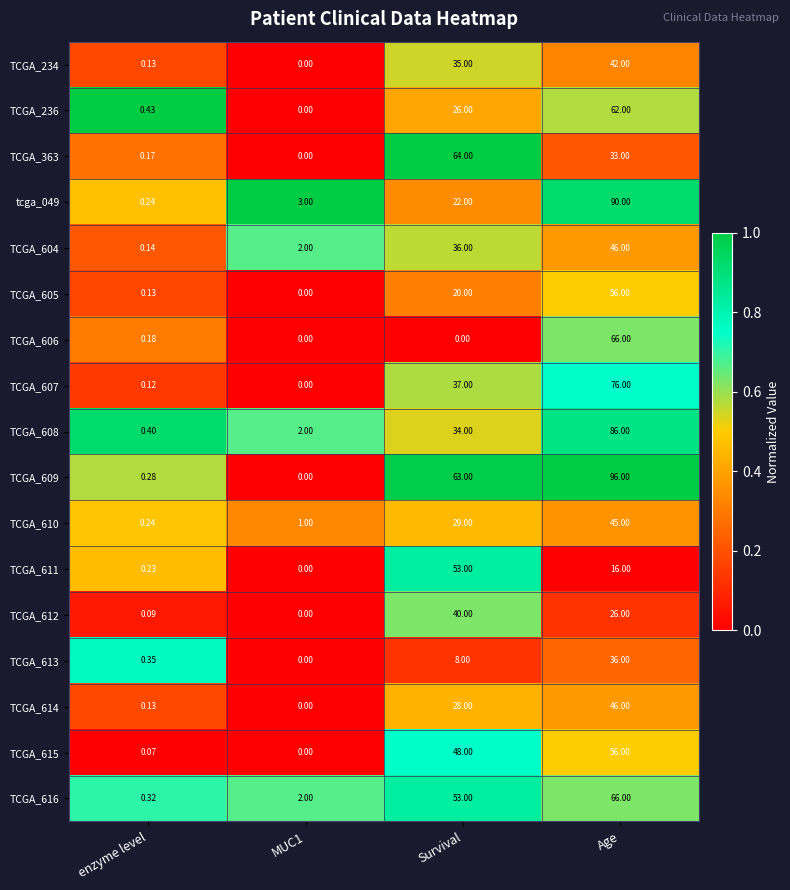

At which label is TCGA_609 closest to 48?

Survival